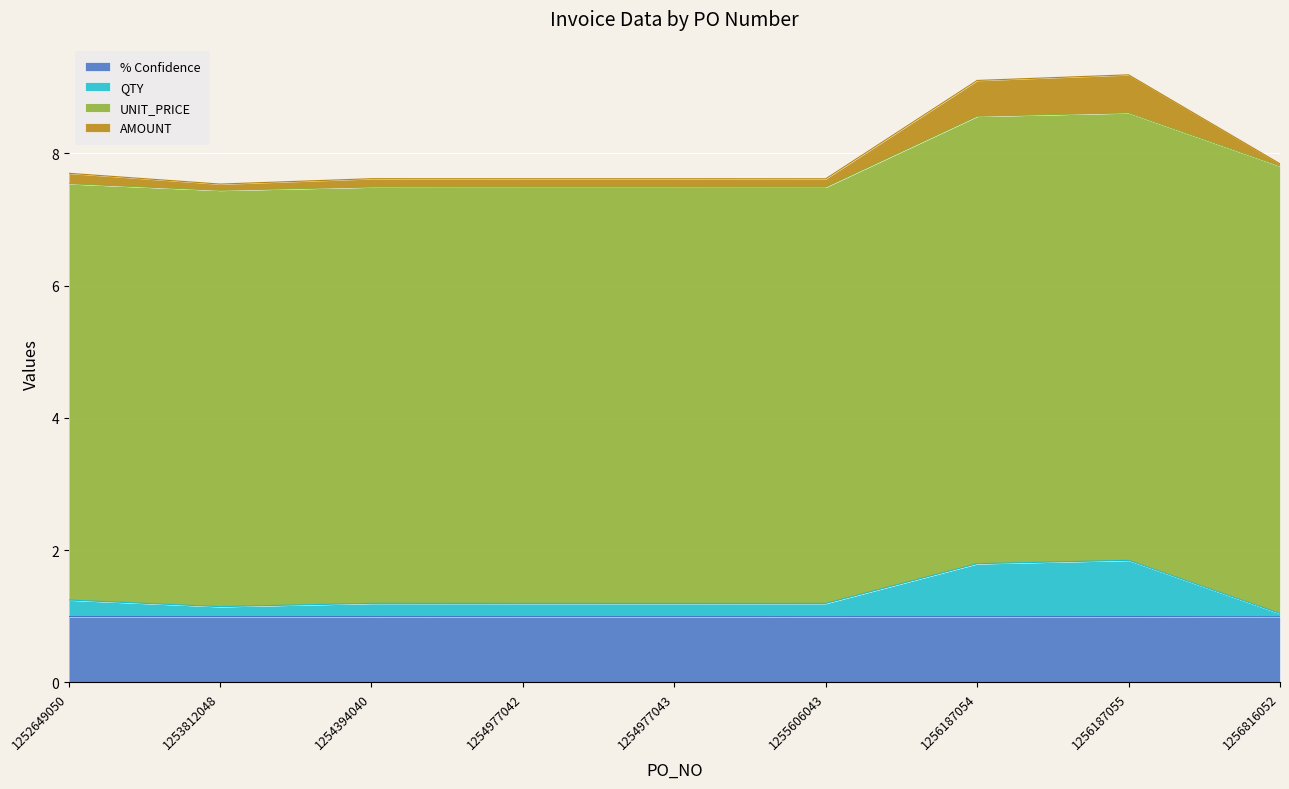

Which series has the widest spread of values?

QTY